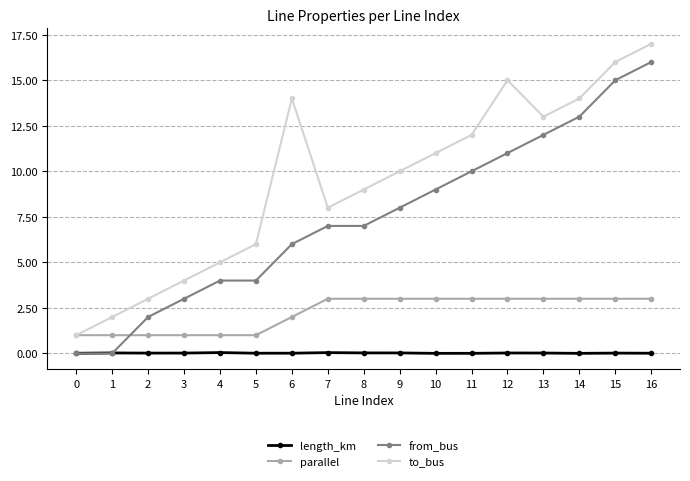

What is the approximate value of from_bus at 13?

12.0